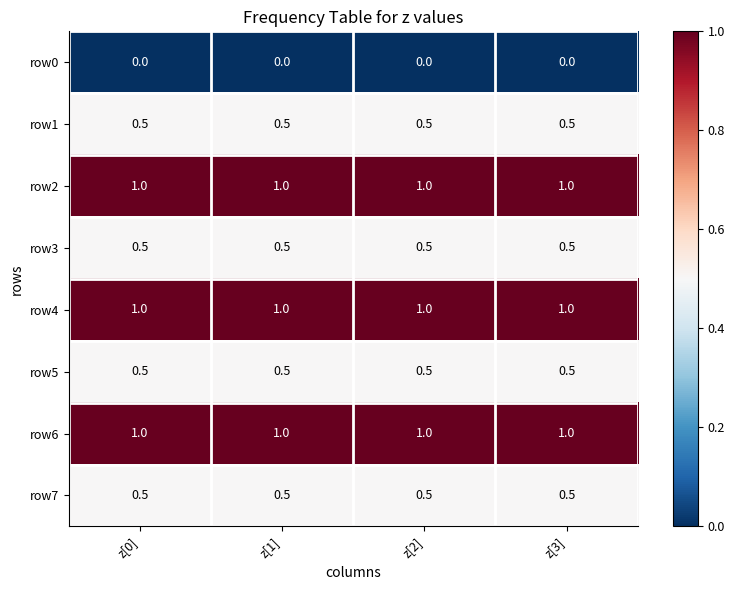

At how many categories does at least one series exceed 0?

4